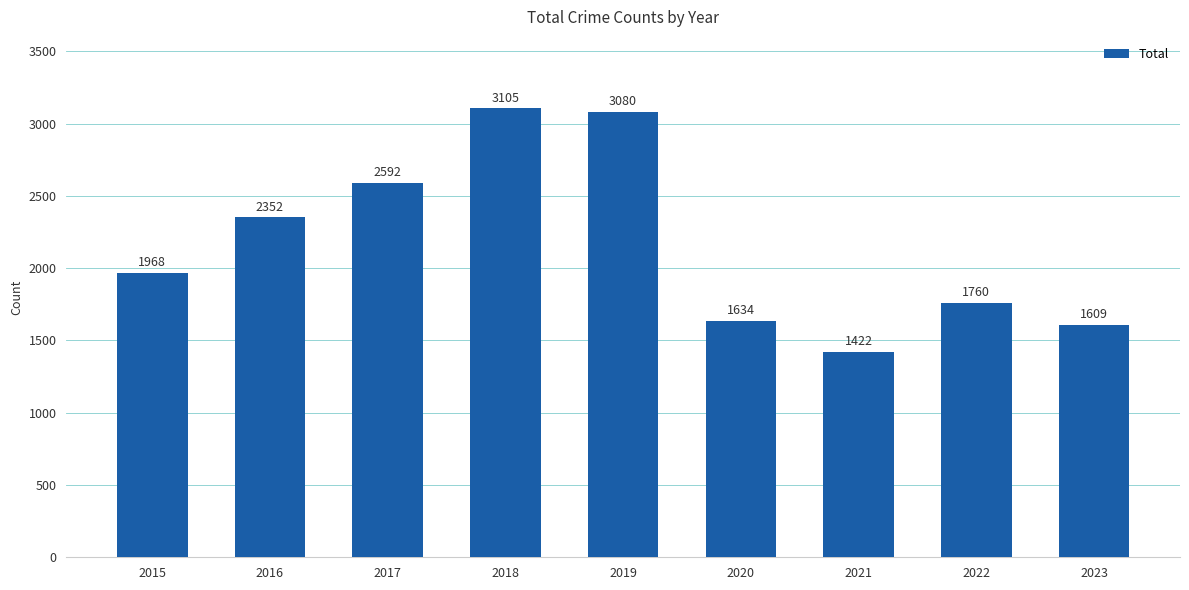

Reading left to right, list all the values displayed in this chart.

1968	2352	2592	3105	3080	1634	1422	1760	1609